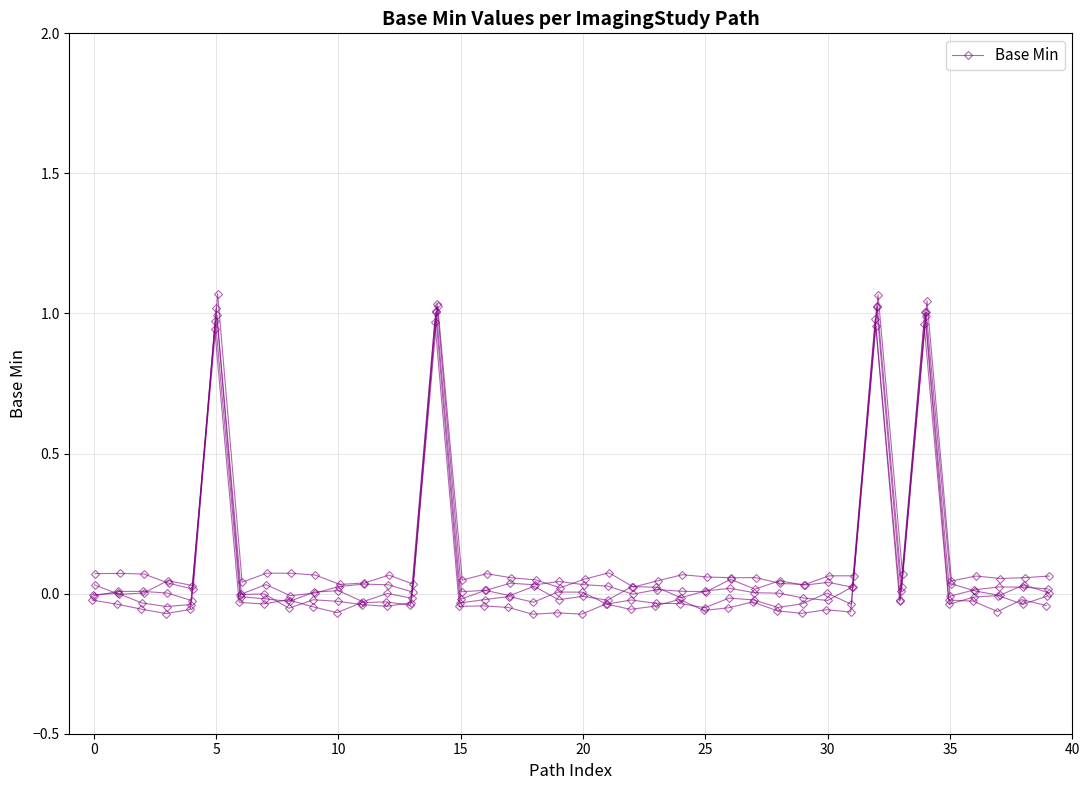

At which label is the value closest to 0?

12